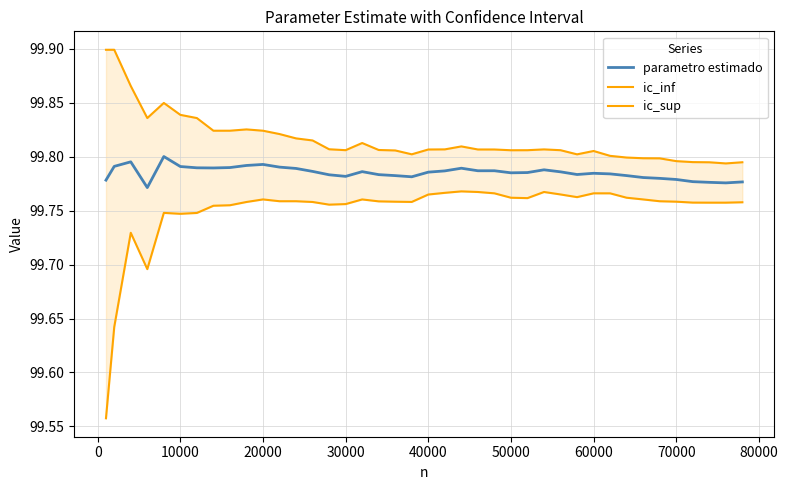

What is the difference between the maximum and minimum values in the ic_sup series?

0.1